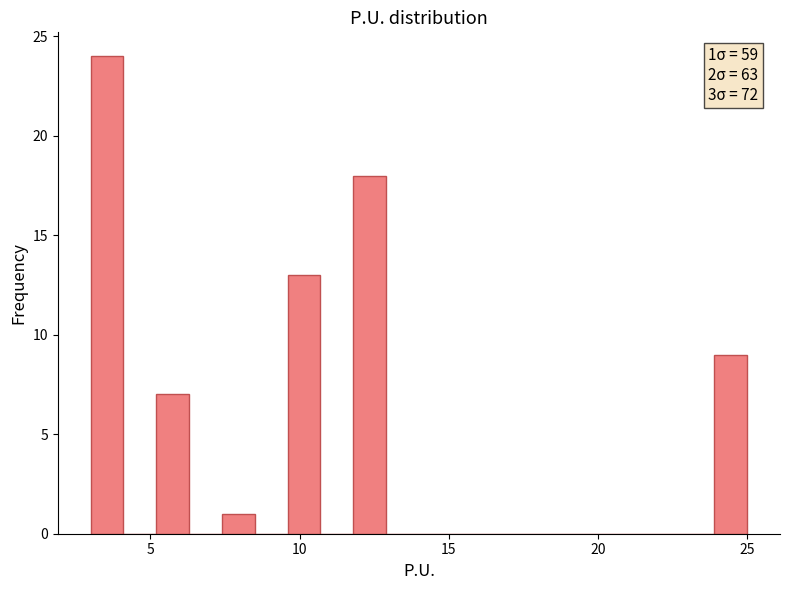

Around what value on the x-axis is the tallest bar? Give the approximate position of its centre, as read against the axis.

3.5